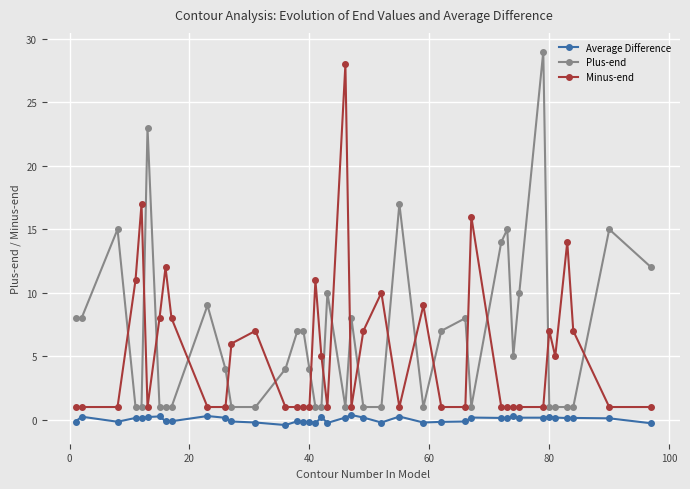

True or false: Average Difference and Minus-end cross at least once.

False